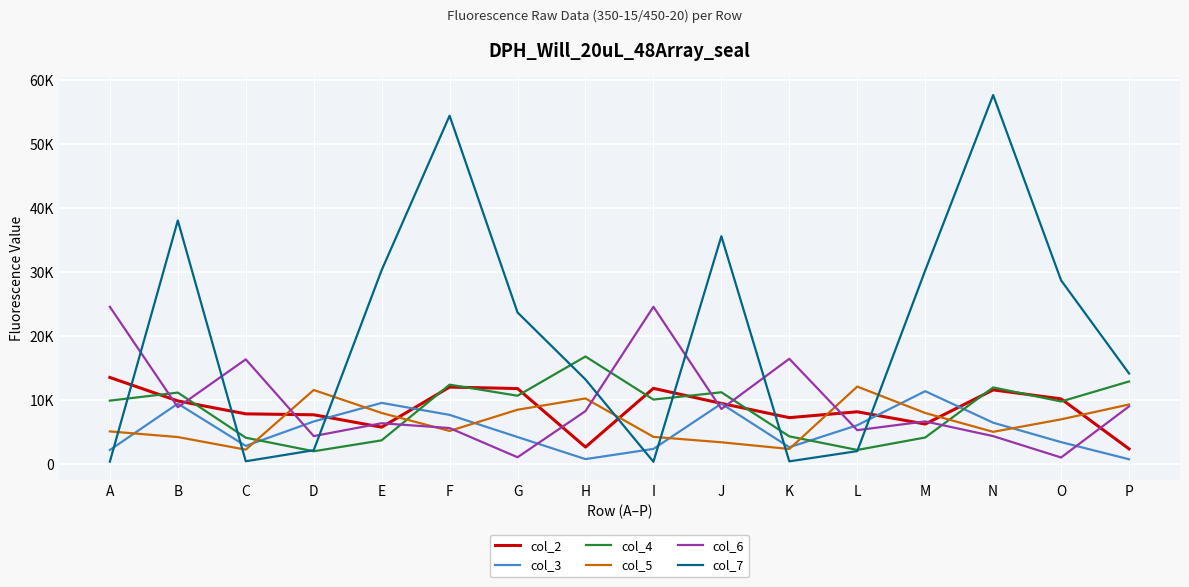

Reading left to right, list all the values displayed in this chart.

col_2: 13549	9876	7854	7712	5774	12040	11812	2656	11846	9489	7260	8178	6260	11603	10200	2374
col_3: 2202	9453	2844	6660	9567	7695	4228	775	2373	9449	2630	6075	11403	6472	3433	753
col_4: 9923	11183	4124	2003	3711	12422	10689	16825	10089	11230	4335	2210	4156	11991	9787	12924
col_5: 5109	4225	2255	11586	7993	5182	8501	10262	4257	3408	2361	12119	7989	5041	6995	9320
col_6: 24599	8893	16378	4376	6386	5634	1066	8287	24600	8617	16467	5305	6672	4373	1028	9020
col_7: 384	38101	439	2163	30335	54489	23715	13234	362	35639	425	2026	30284	57719	28738	14170